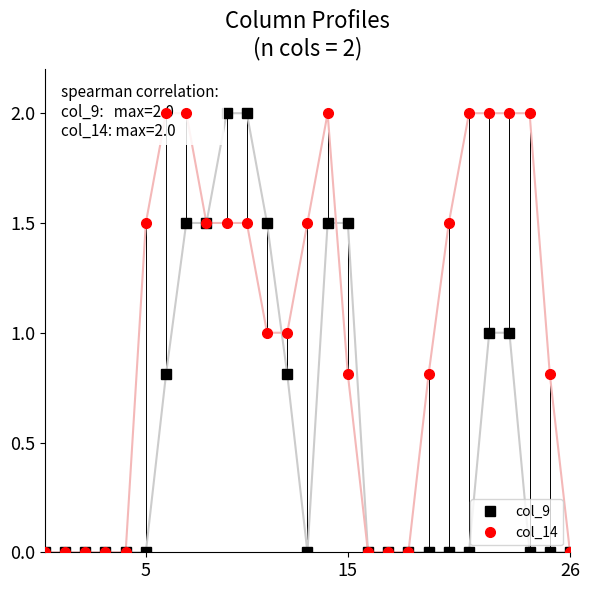

The value of col_9 at 15 is 1.5. True or false?

True